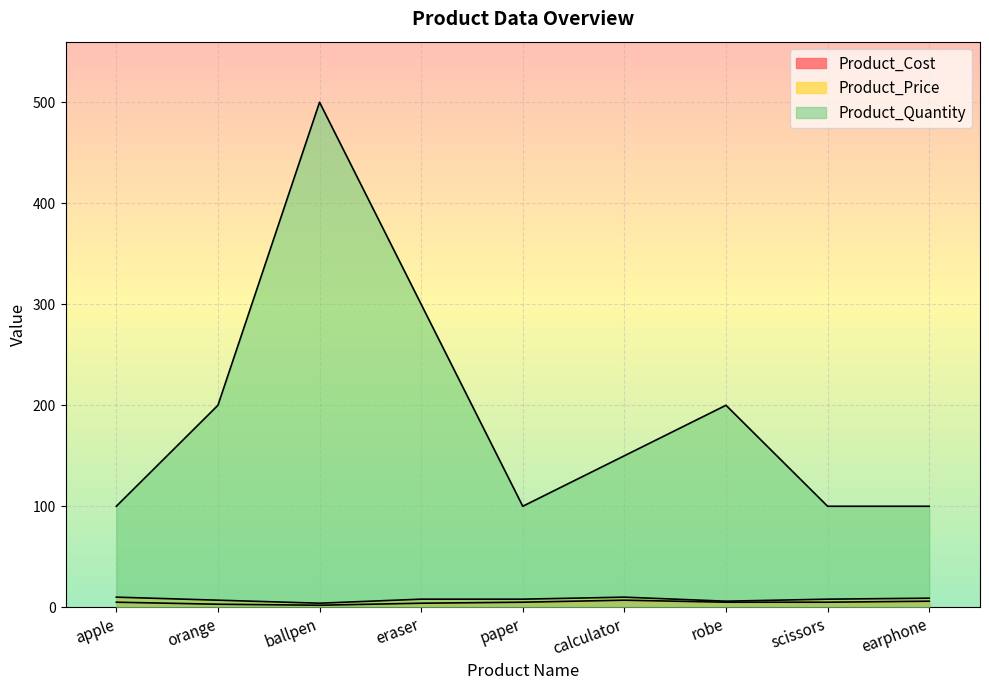

Which has a higher value, robe or scissors?

robe